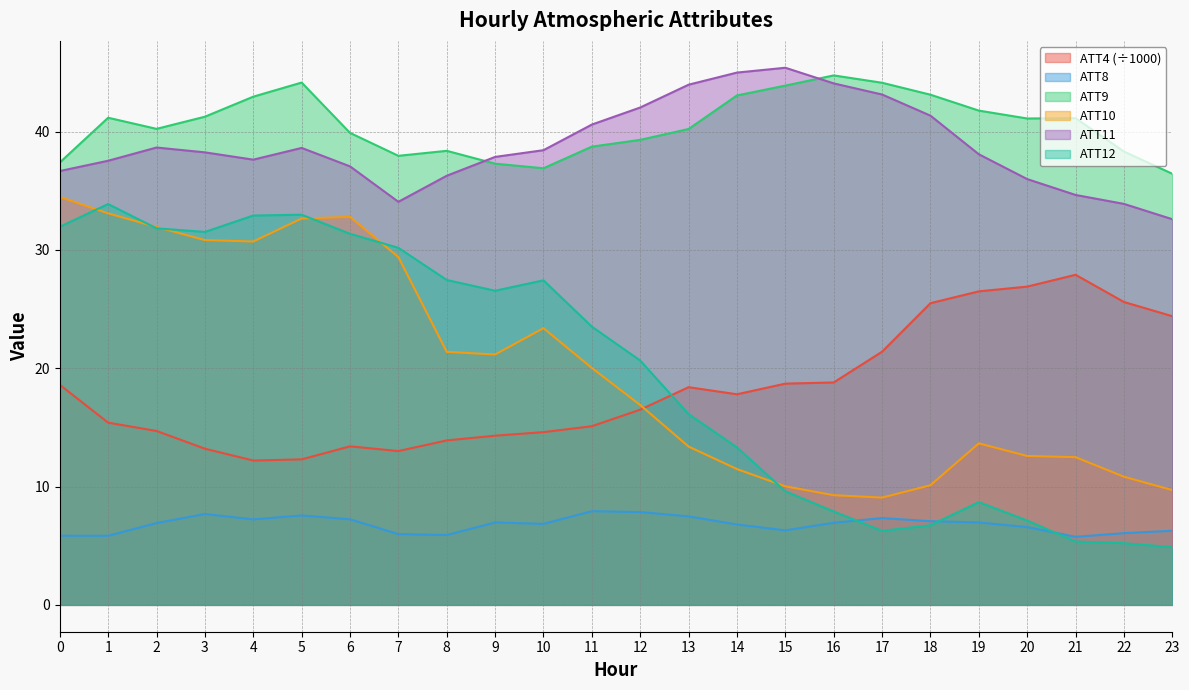

What is the difference between the maximum and minimum values in the ATT9 series?

8.3